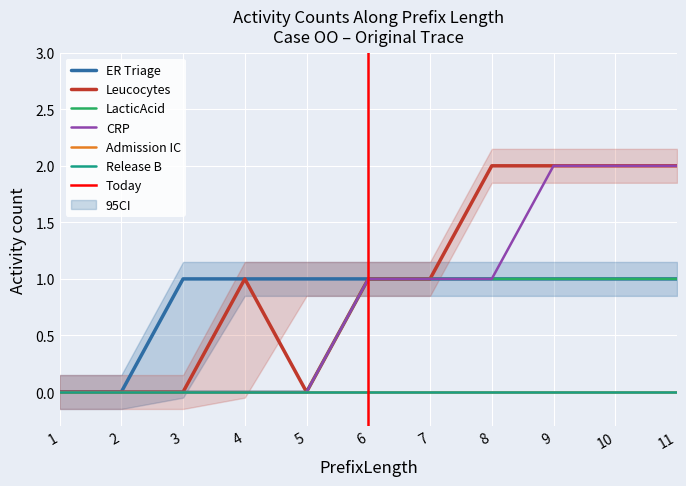

At which category is the sum across all series the highest?

9